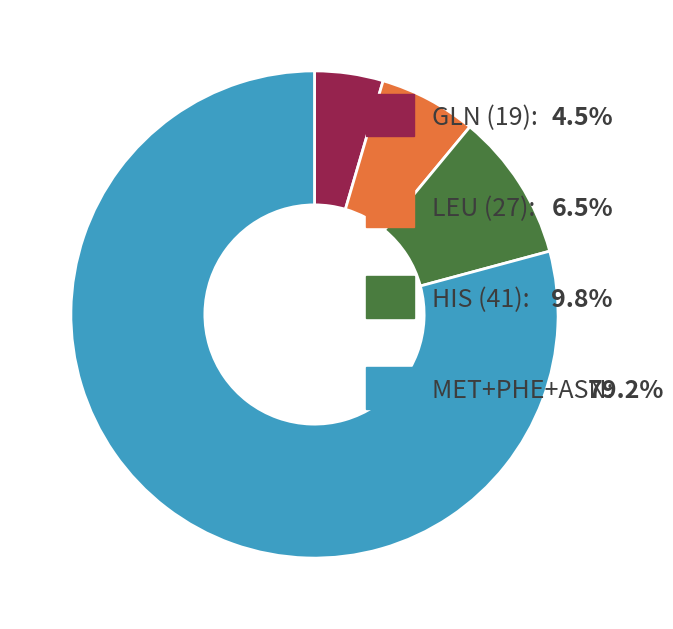

Which category has the smallest portion of the pie?

GLN